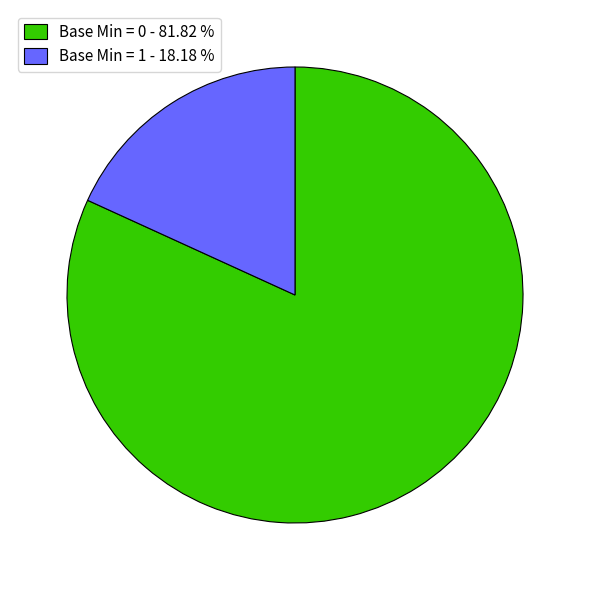

Which has a higher value, Base Min = 1 - 18.18 % or Base Min = 0 - 81.82 %?

Base Min = 0 - 81.82 %